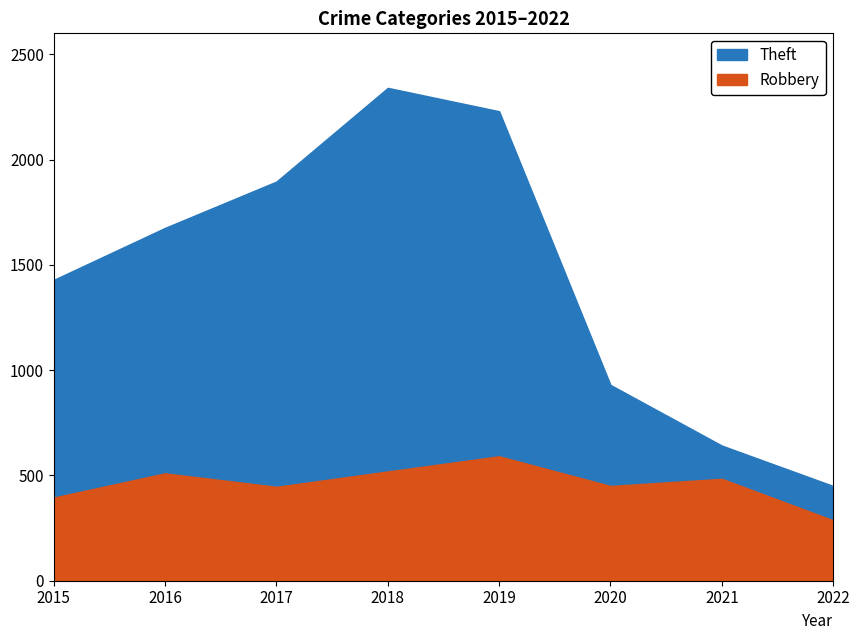

What is the approximate value of Theft at 2019?

2230